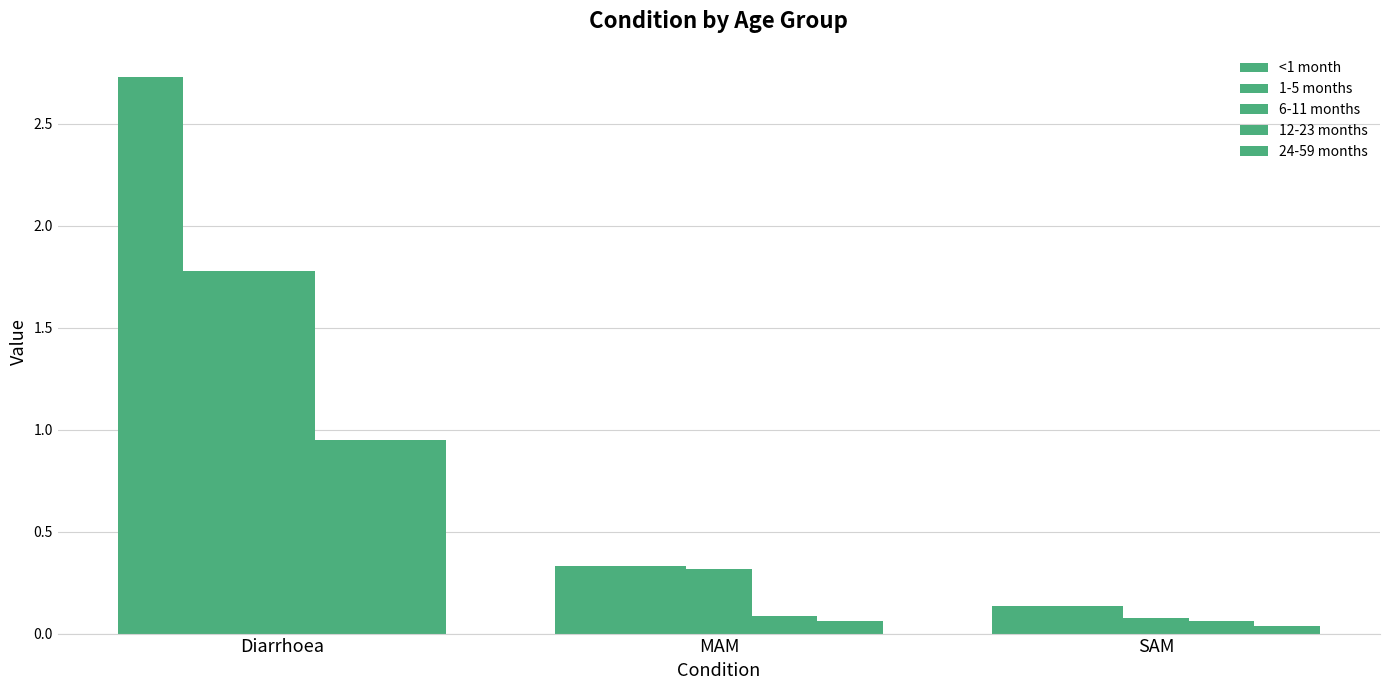

How many categories are shown in the chart?

3